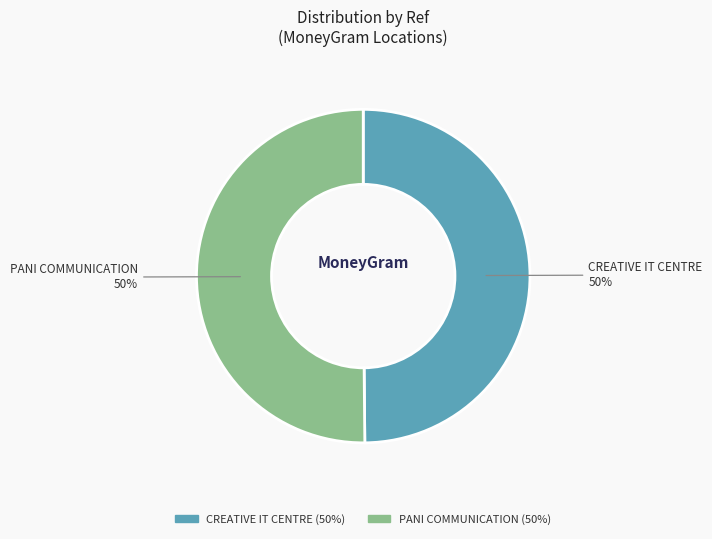

How many segments does this pie chart have?

2